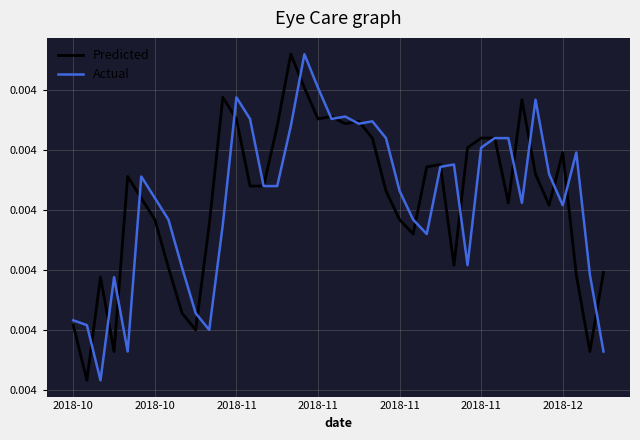

After their last crossing, which series has the higher values: Actual or Predicted?

Predicted